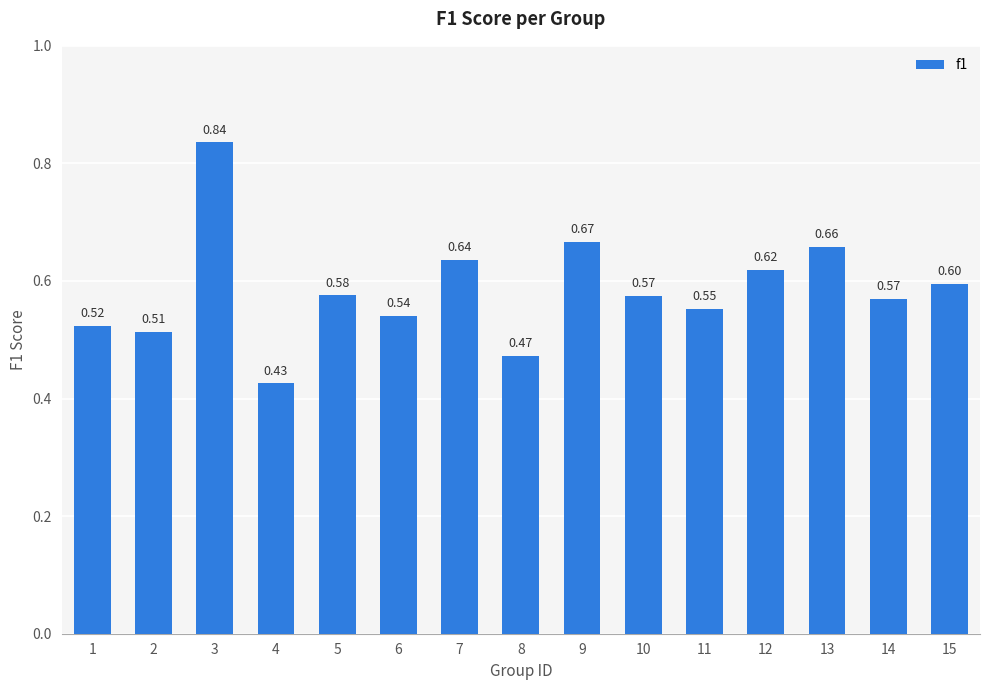

Between 4 and 6, which is larger?

6